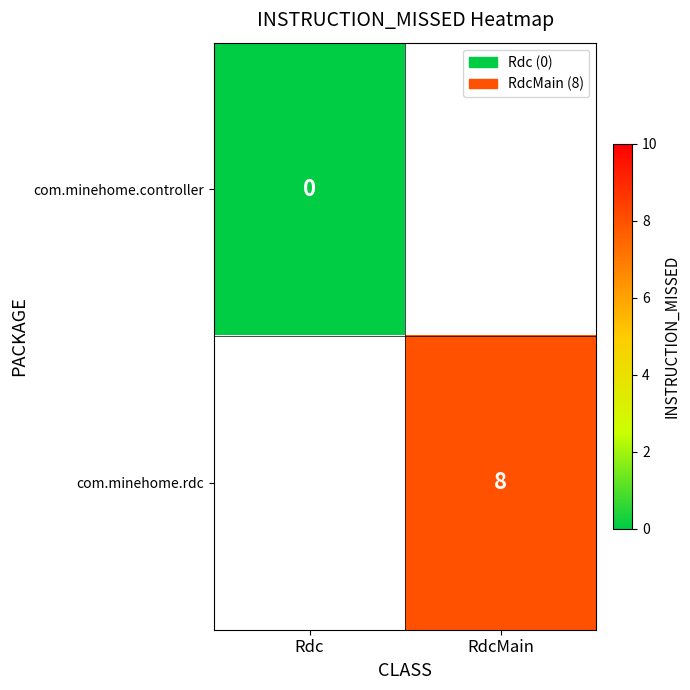

Is it true that com.minehome.rdc equals 3 at RdcMain?

False